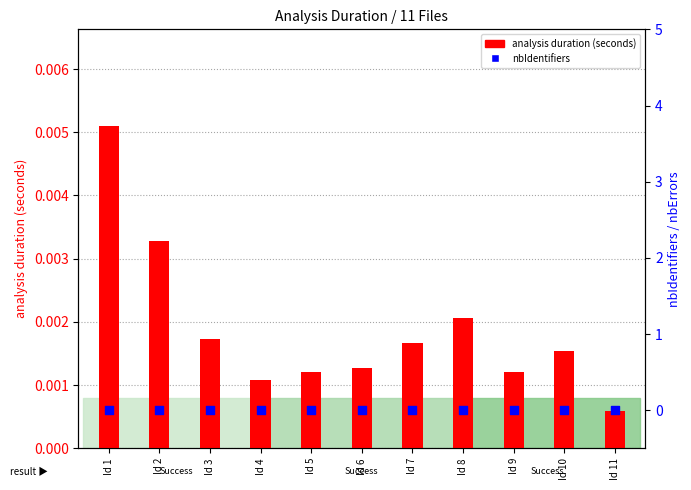

Which series has the largest Y range (max minus min)?

analysis duration (seconds)